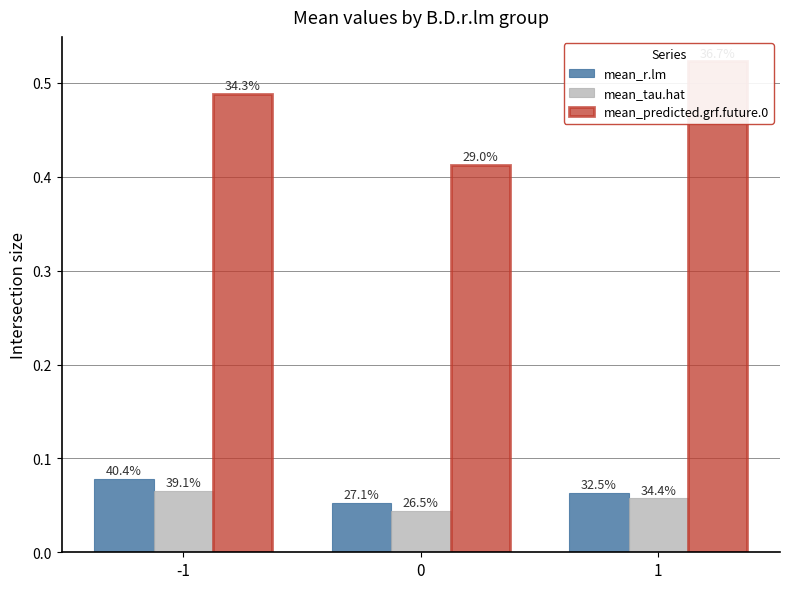

At which category is the sum across all series the highest?

1